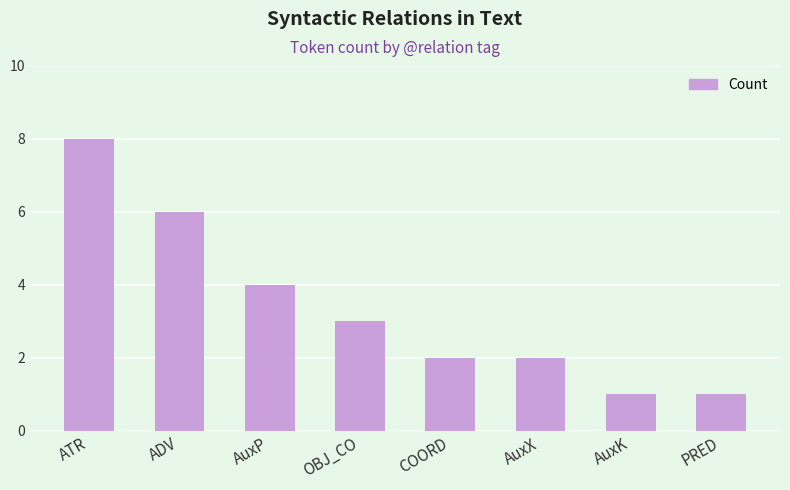

Reading left to right, list all the values displayed in this chart.

ATR=8	ADV=6	AuxP=4	OBJ_CO=3	COORD=2	AuxX=2	AuxK=1	PRED=1